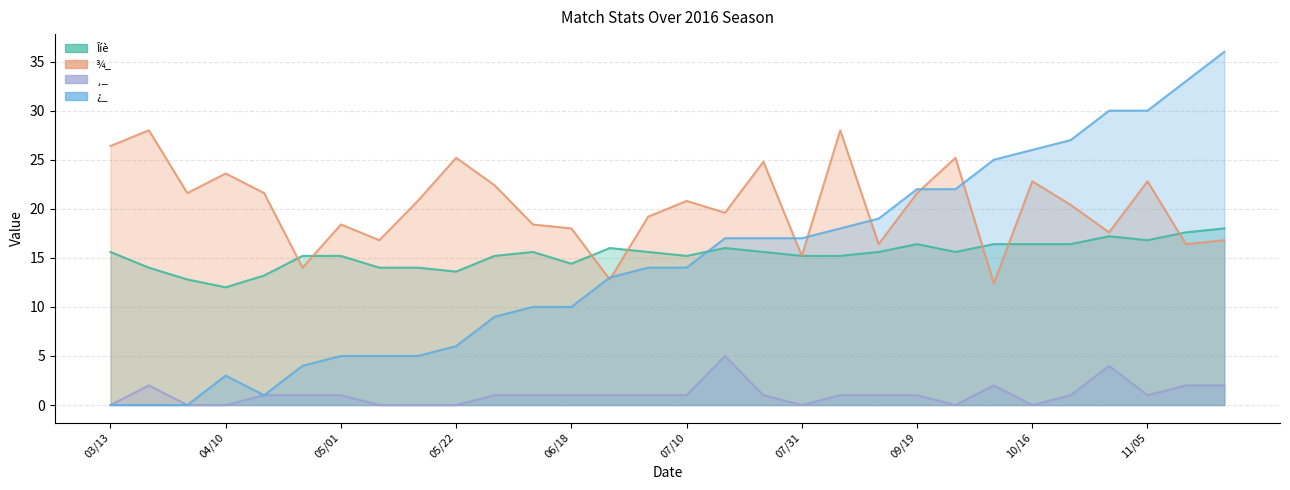

Does the chart have visible grid lines?

Yes